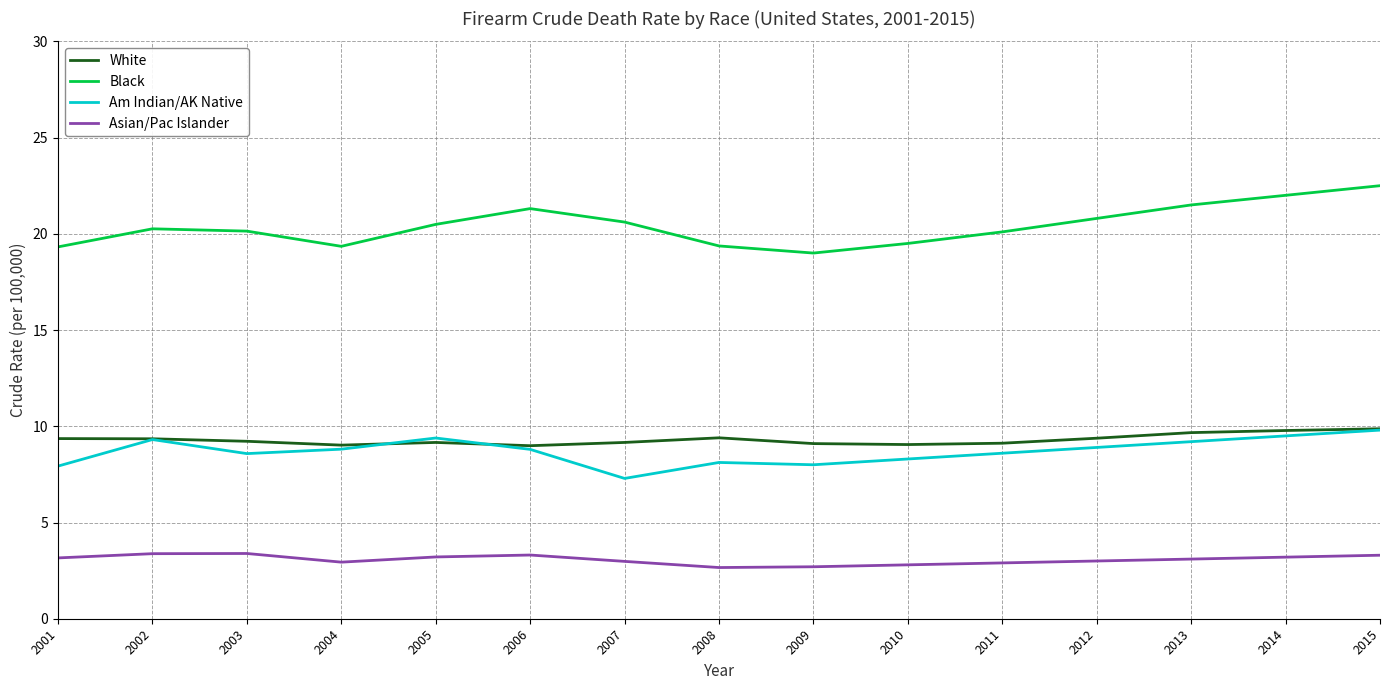

What is the total value across all series at 2012?

42.1